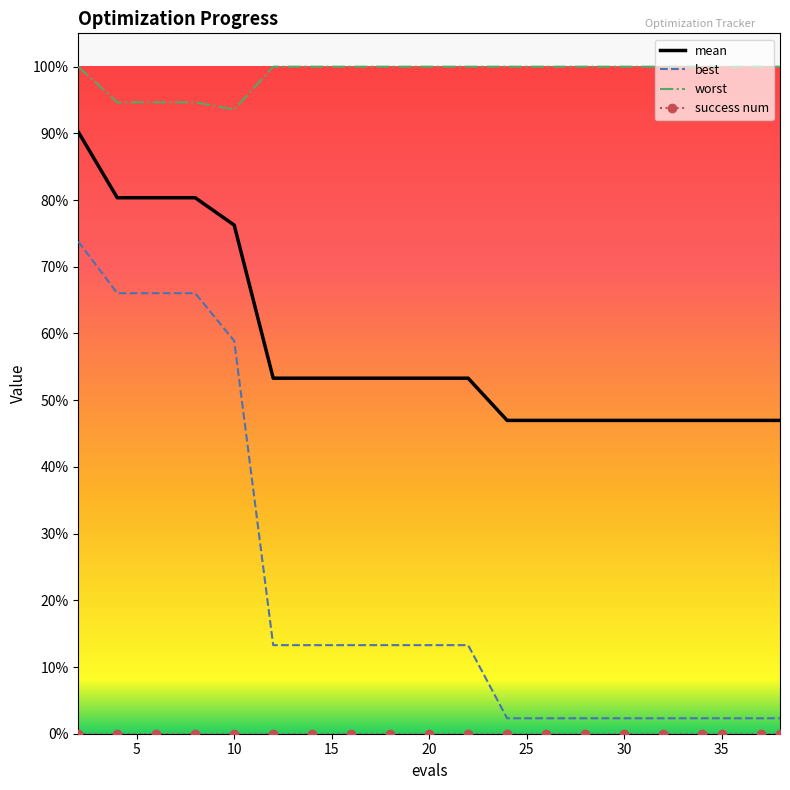

True or false: mean has more than 0 points higher than both neighbors.

False